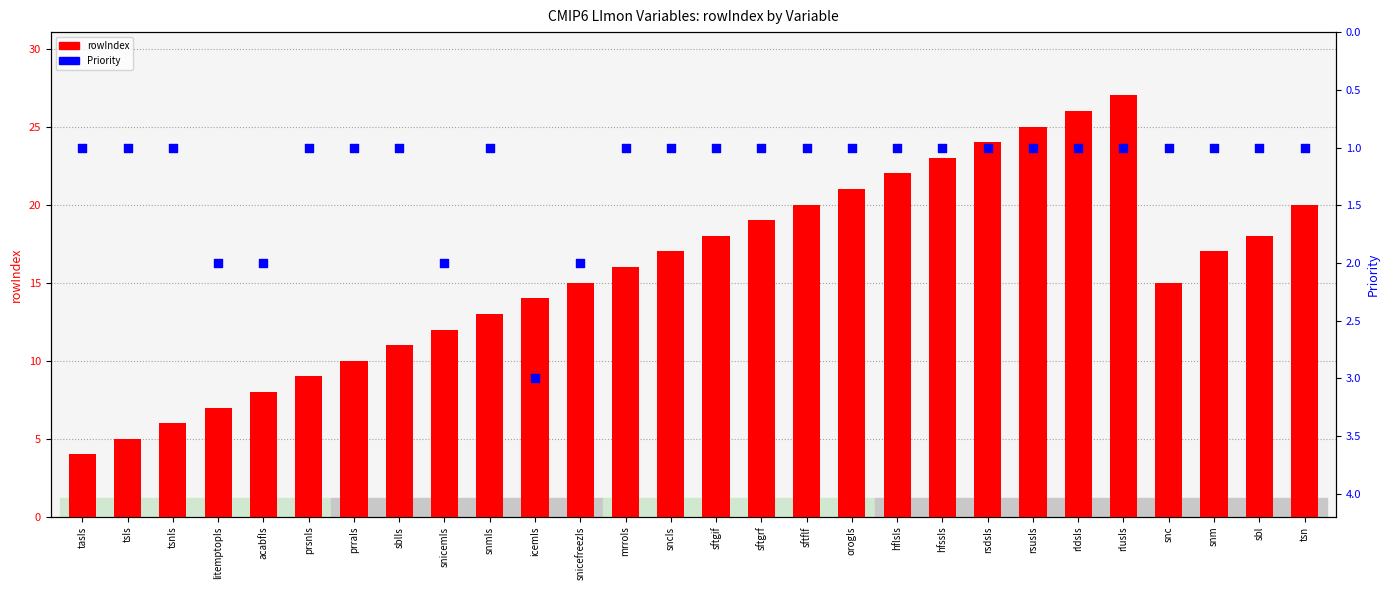

Which series has the largest total across all categories?

rowIndex